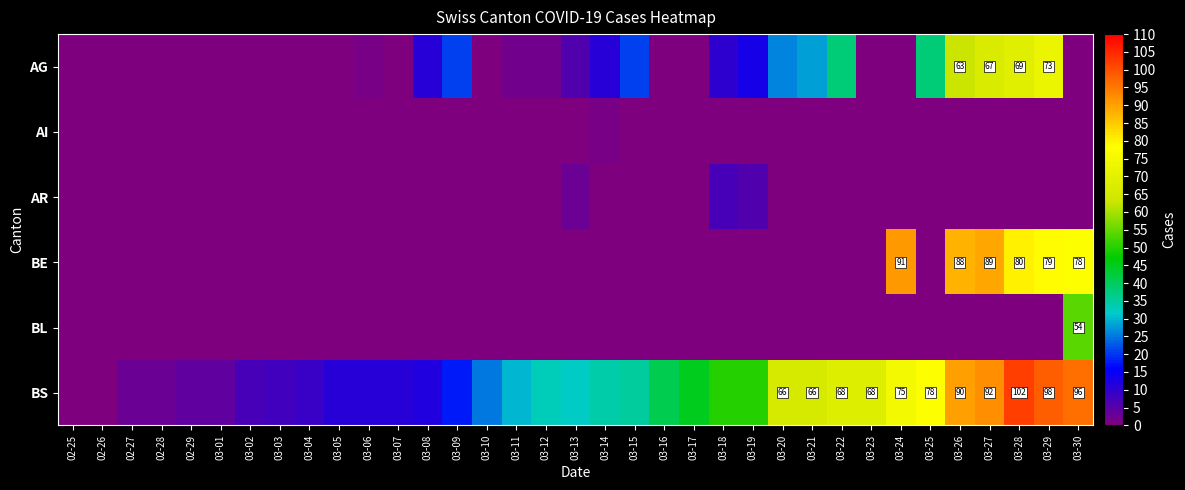

What is the maximum value for BS?

102